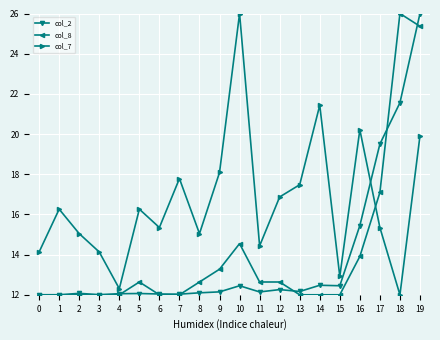

In col_7, how many points are higher than both neighbors (excluding endpoints)?

6